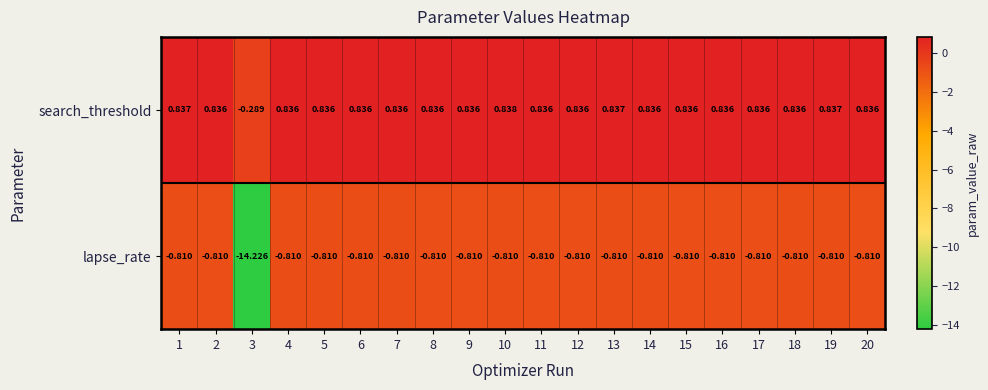

Which series has the largest total across all categories?

search_threshold